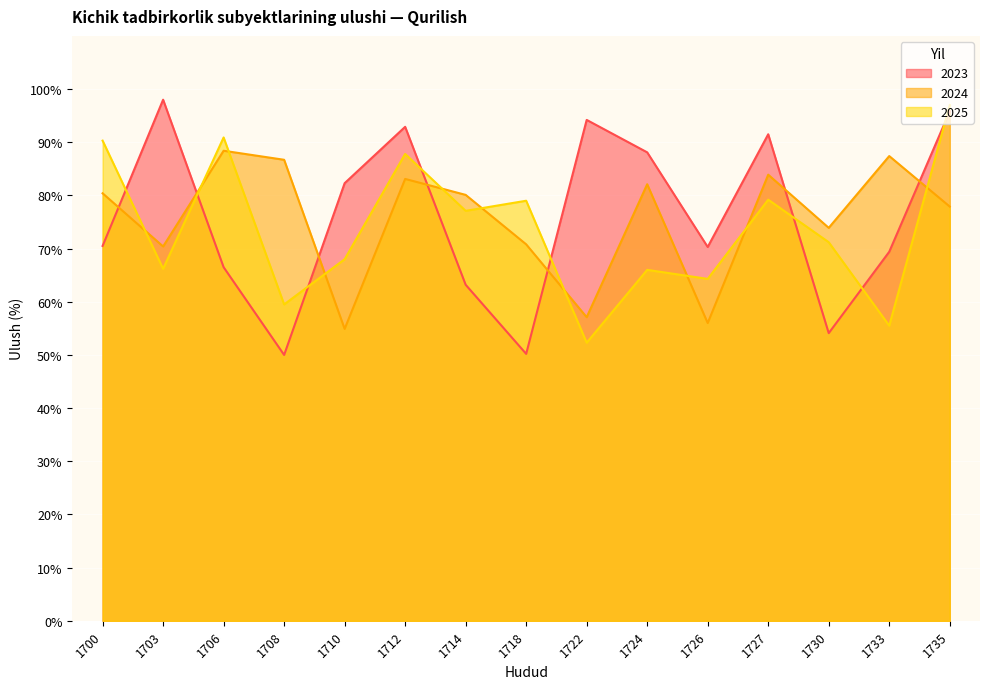

How many interior local valleys does the 2024 series have?

5